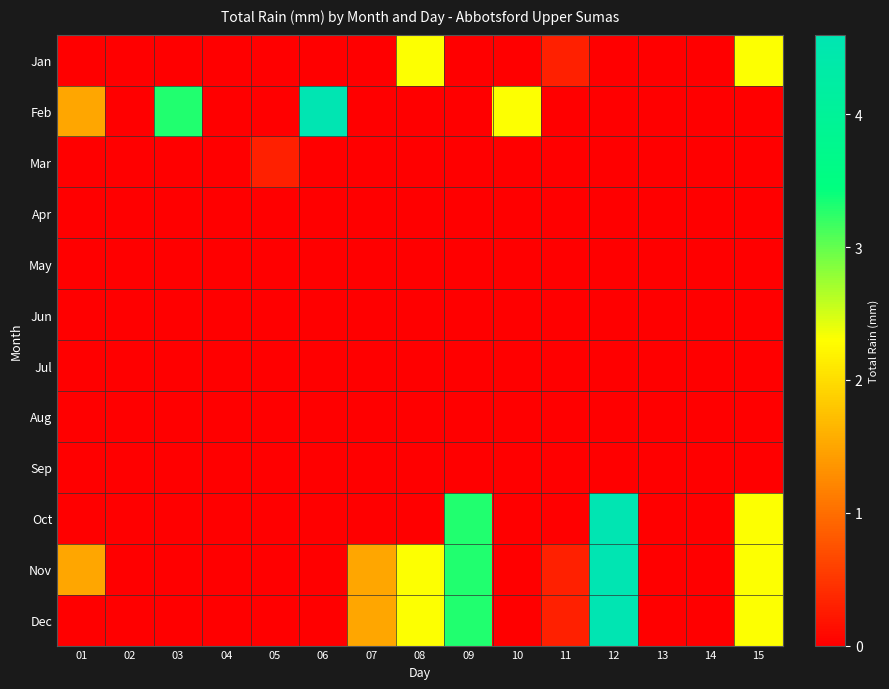

How many distinct data groups are displayed?

12